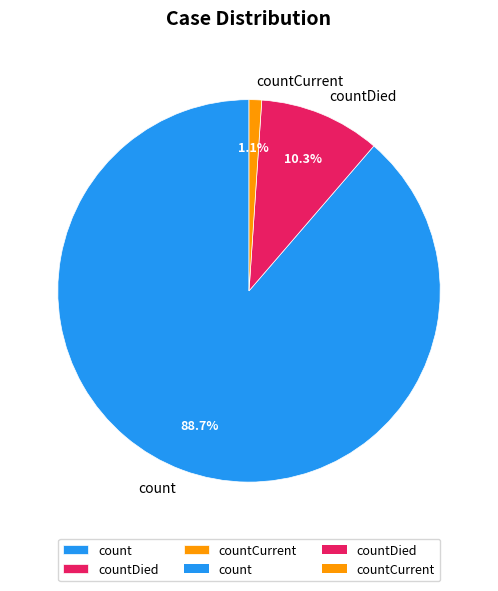

Is it true that countDied is 15% of the pie?

False